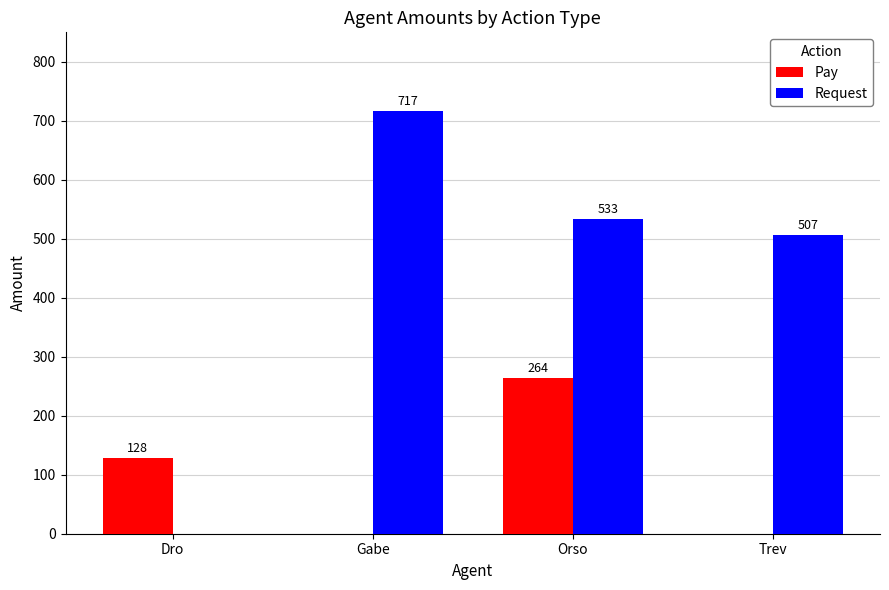

Read the Pay value at Orso, to the nearest 10.

260